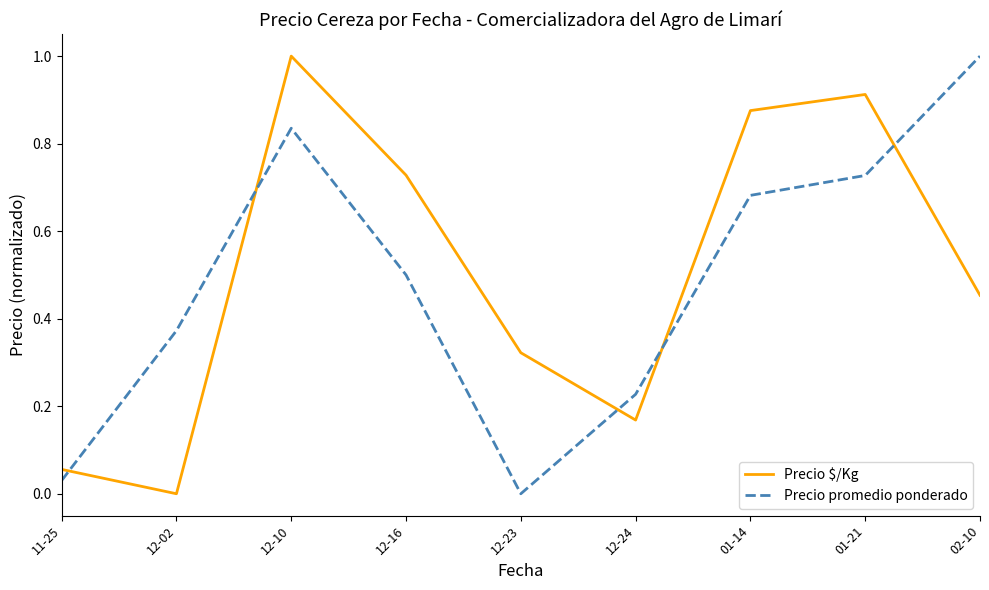

At 12-16, list the series in order from largest to smallest.

Precio $/Kg, Precio promedio ponderado